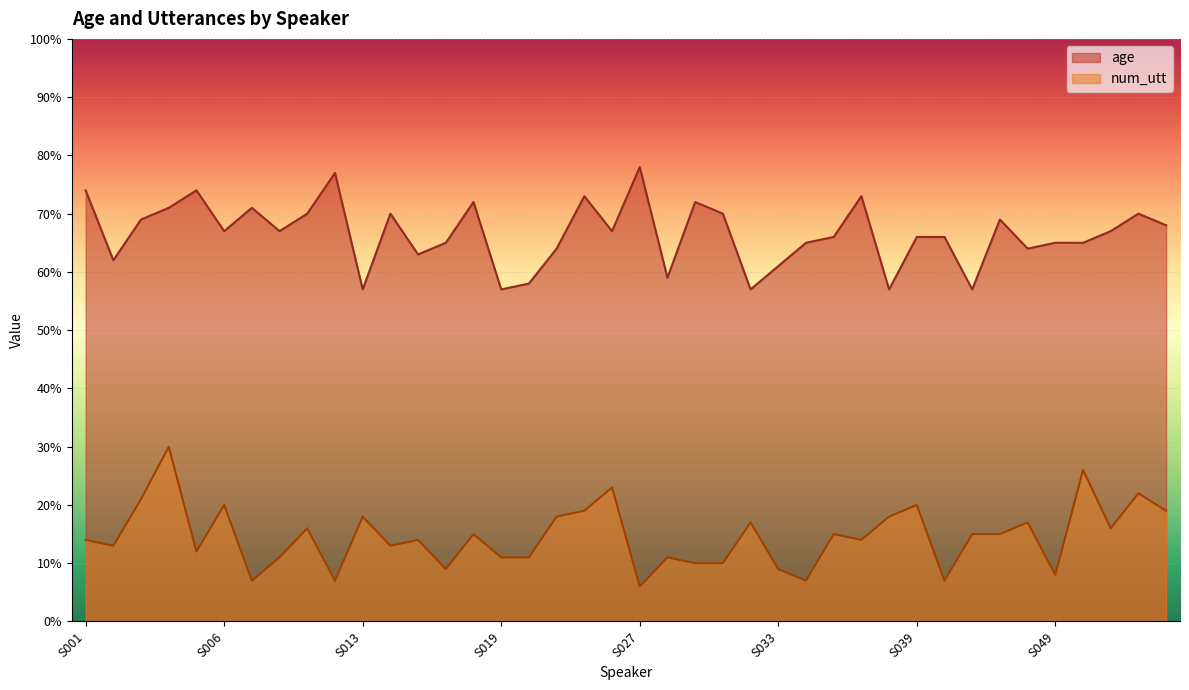

Does the chart display data point markers on the line(s)?

No